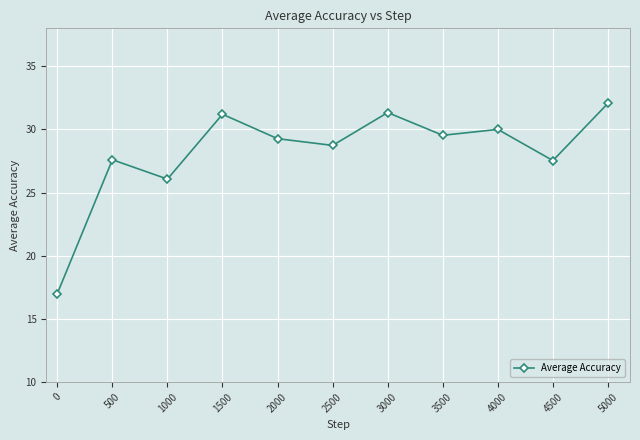

How many points are lower than both their immediate neighbors (excluding endpoints)?

4